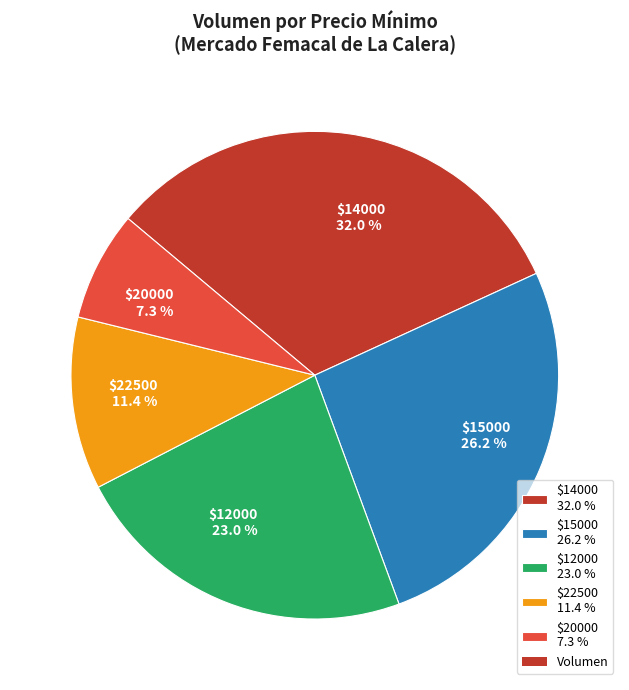

What portion of the pie excludes $15000 26.2 %?

73.8%